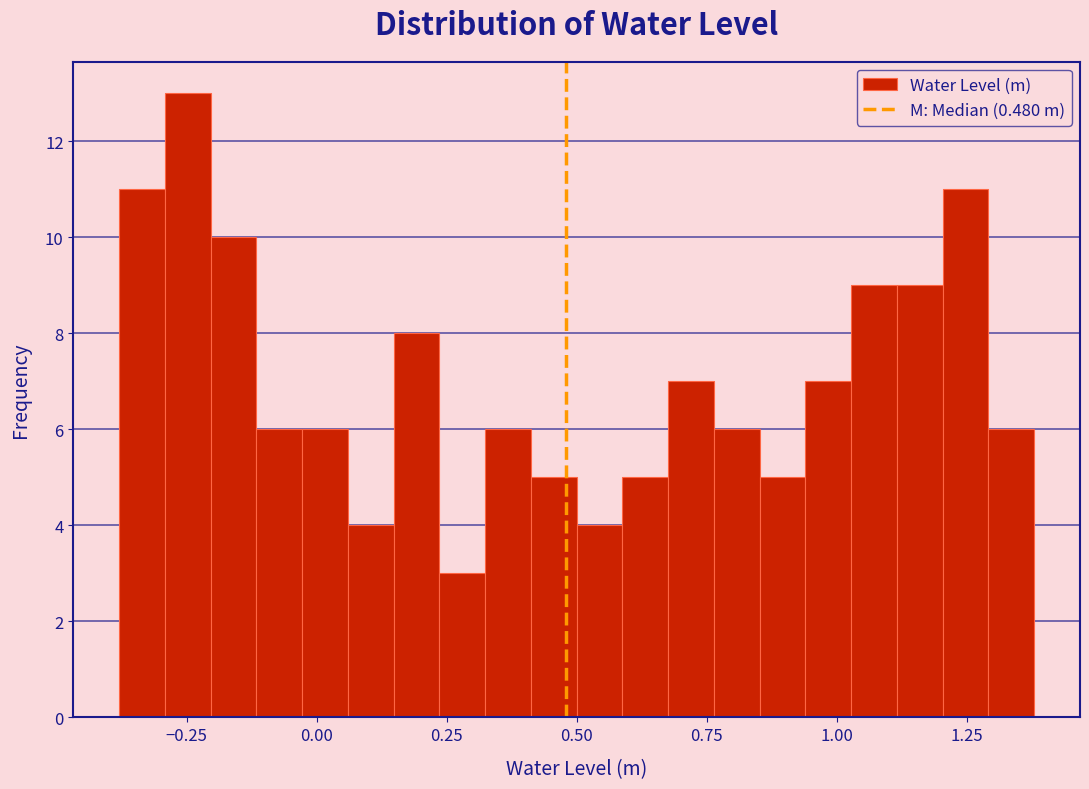

Read against the x-axis, roughly where is the centre of the tallest bar?

-0.25